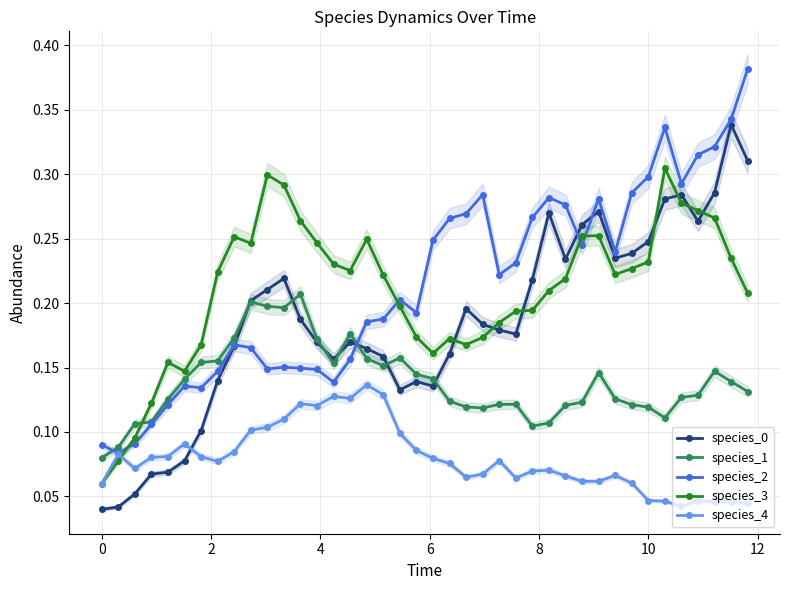

True or false: species_1 has a value of 0.0 at 10.

False